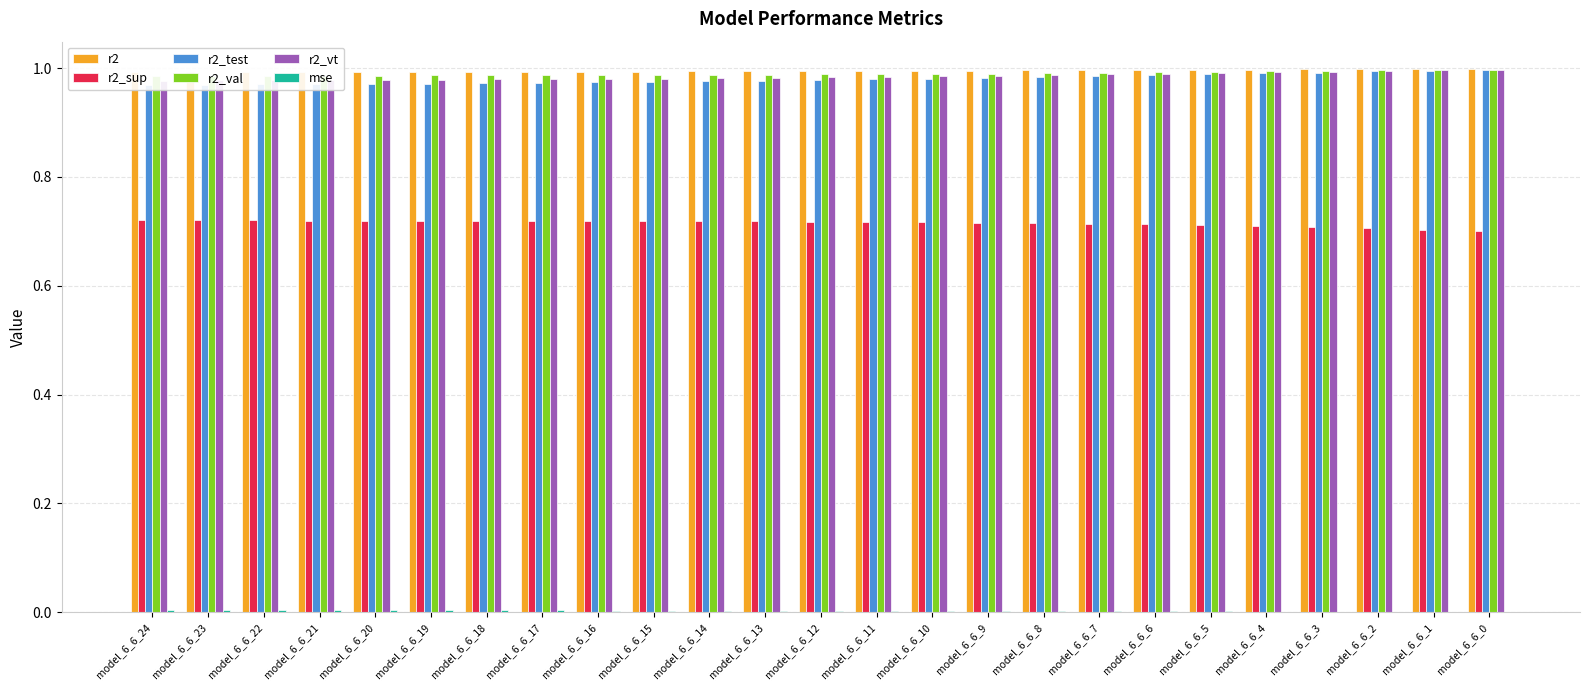

Reading right to left, what are all the values shown in this chart?

r2: 1.0	1.0	1.0	1.0	1.0	1.0	1.0	1.0	1.0	1.0	1.0	1.0	1.0	1.0	1.0	1.0	1.0	1.0	1.0	1.0	1.0	1.0	1.0	1.0	1.0
r2_sup: 0.7	0.7	0.7	0.7	0.7	0.7	0.7	0.7	0.7	0.7	0.7	0.7	0.7	0.7	0.7	0.7	0.7	0.7	0.7	0.7	0.7	0.7	0.7	0.7	0.7
r2_test: 1.0	1.0	1.0	1.0	1.0	1.0	1.0	1.0	1.0	1.0	1.0	1.0	1.0	1.0	1.0	1.0	1.0	1.0	1.0	1.0	1.0	1.0	1.0	1.0	1.0
r2_val: 1.0	1.0	1.0	1.0	1.0	1.0	1.0	1.0	1.0	1.0	1.0	1.0	1.0	1.0	1.0	1.0	1.0	1.0	1.0	1.0	1.0	1.0	1.0	1.0	1.0
r2_vt: 1.0	1.0	1.0	1.0	1.0	1.0	1.0	1.0	1.0	1.0	1.0	1.0	1.0	1.0	1.0	1.0	1.0	1.0	1.0	1.0	1.0	1.0	1.0	1.0	1.0
mse: 0.0	0.0	0.0	0.0	0.0	0.0	0.0	0.0	0.0	0.0	0.0	0.0	0.0	0.0	0.0	0.0	0.0	0.0	0.0	0.0	0.0	0.0	0.0	0.0	0.0